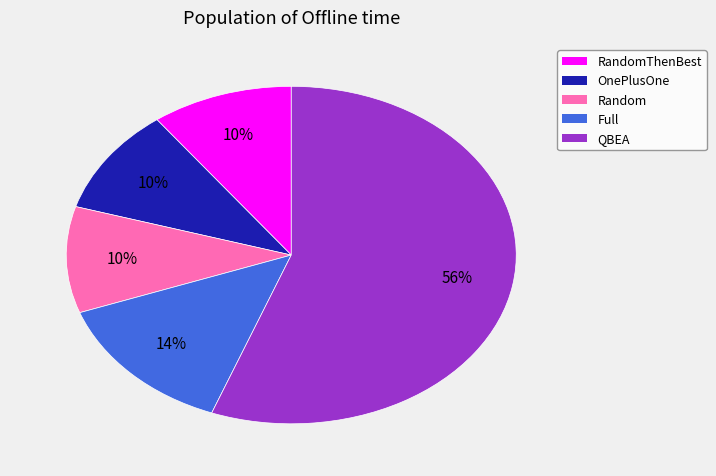

Does Full account for over 50% of the chart?

No